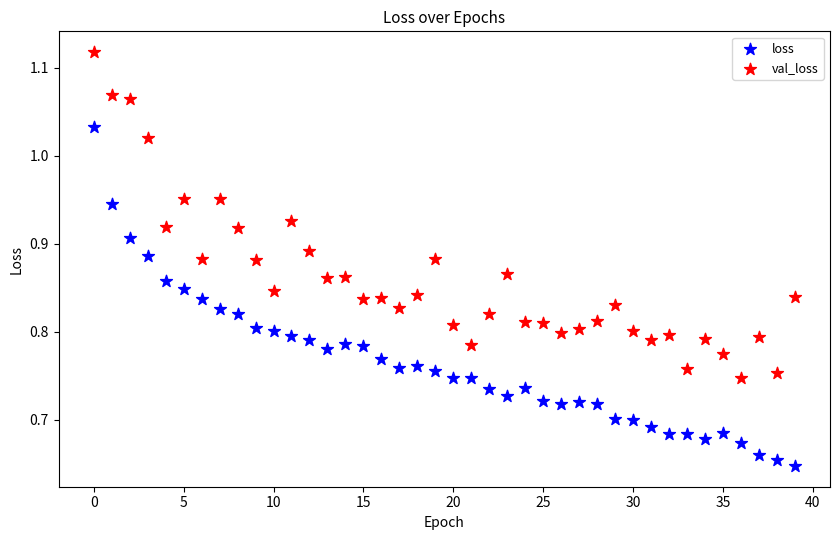

Which series has the largest Y range (max minus min)?

loss